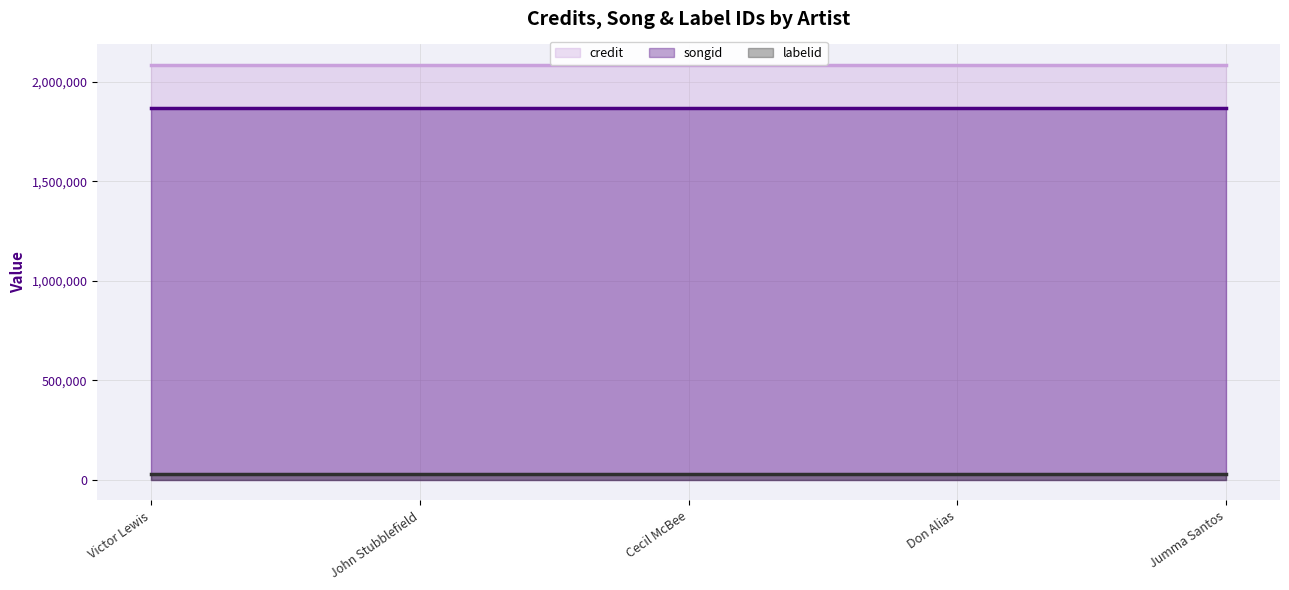

Rank the categories by songid (line) value from lowest to highest.

Victor Lewis, John Stubblefield, Cecil McBee, Don Alias, Jumma Santos